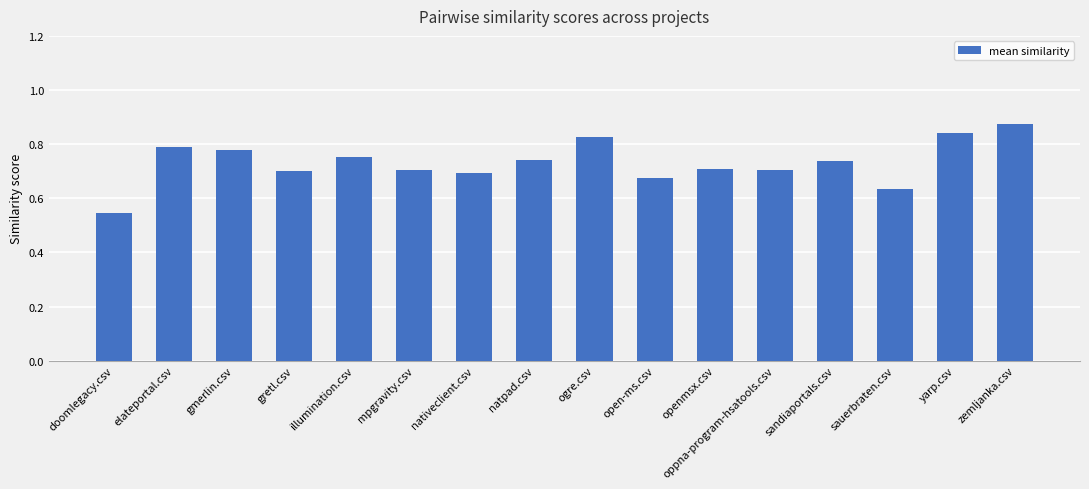

Count the values in the range 0 to 1.

16